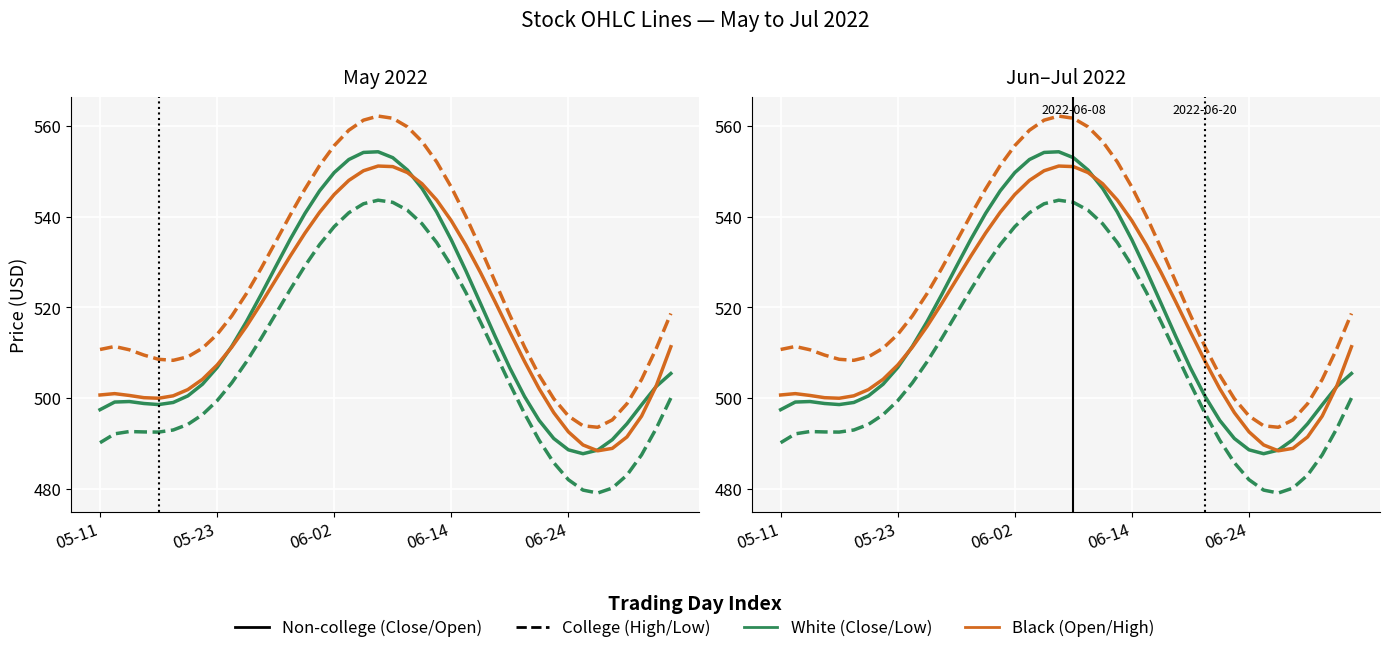

True or false: High and Open cross at least once.

False